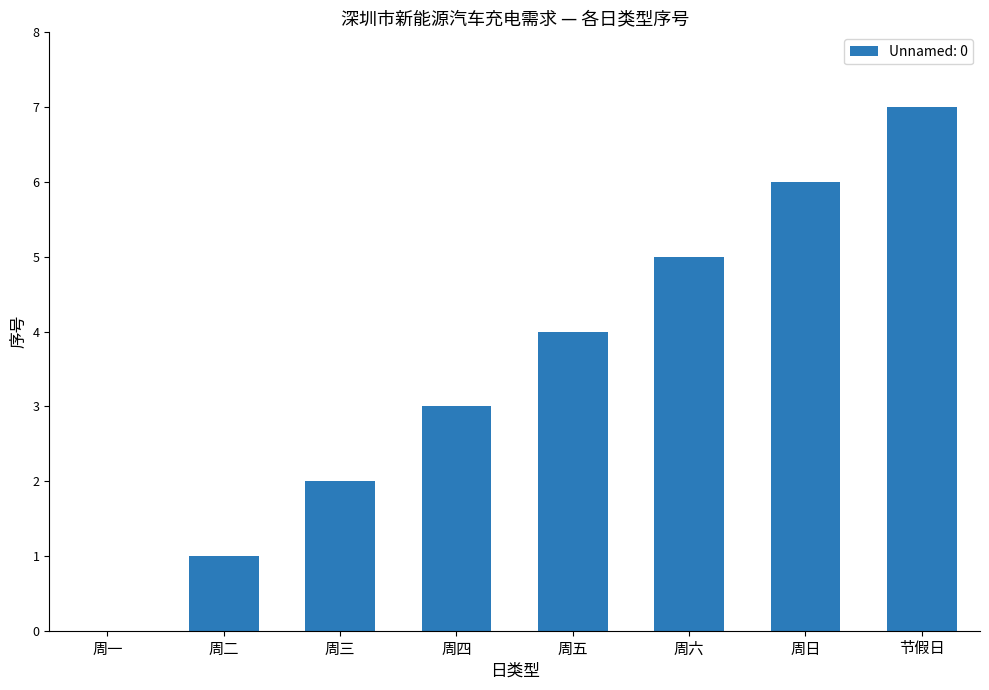

The chart shows a value of 2 at 周五. True or false?

False